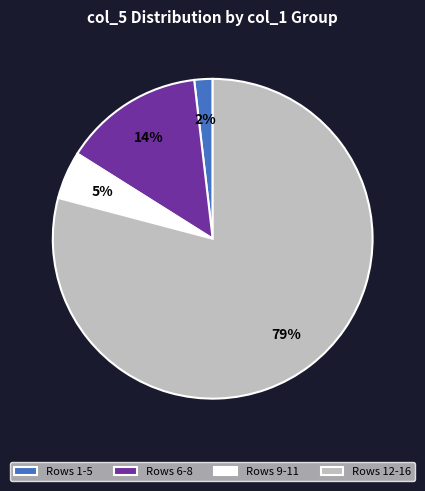

How many slices are in this pie chart?

4